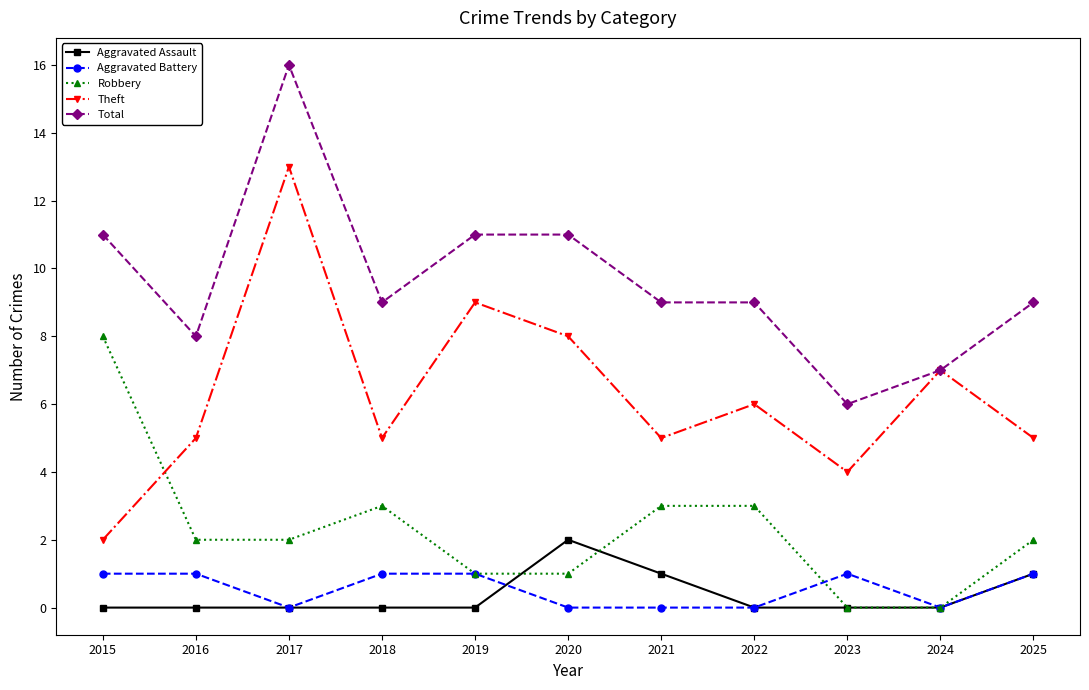

True or false: Total and Aggravated Assault cross at least once.

False